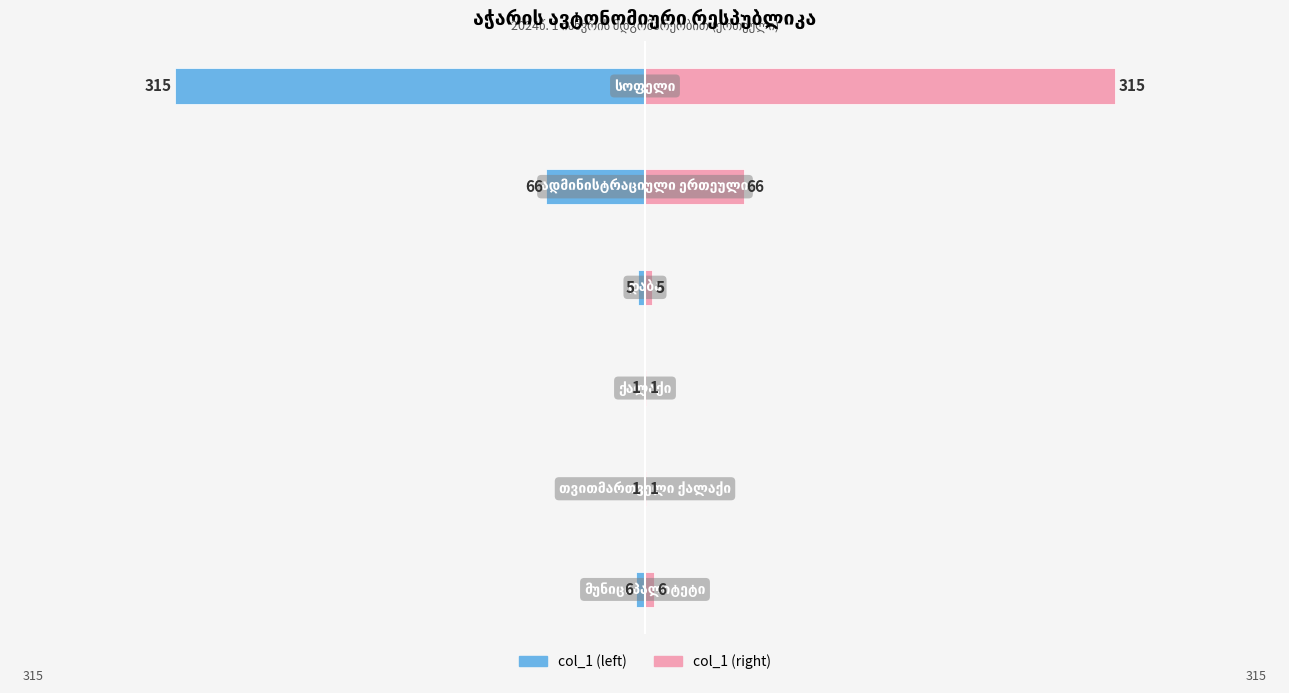

How many values are below -5?

3